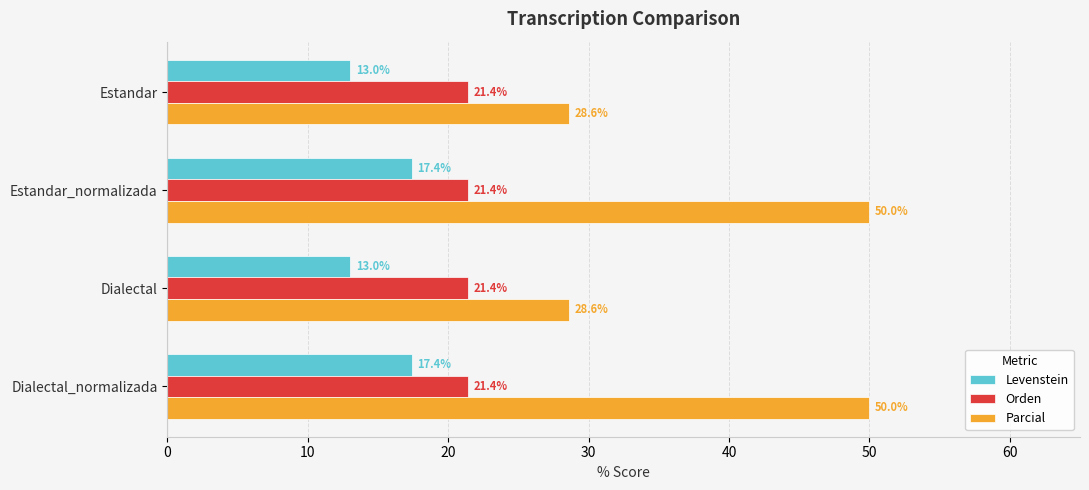

What is the sum of the Parcial values at Estandar_normalizada and Estandar?

78.6